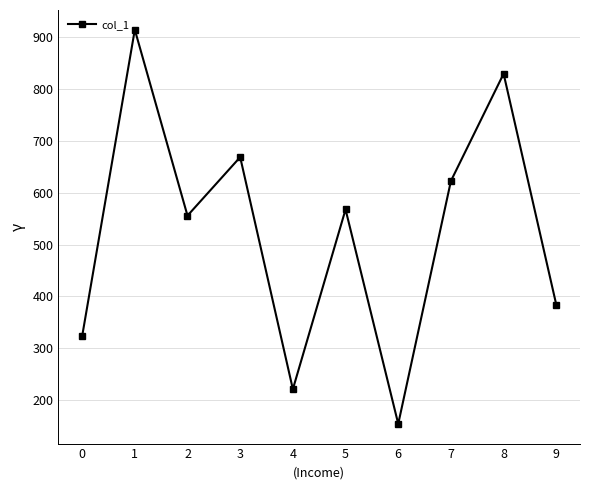

How many points are higher than both their immediate neighbors (excluding endpoints)?

4